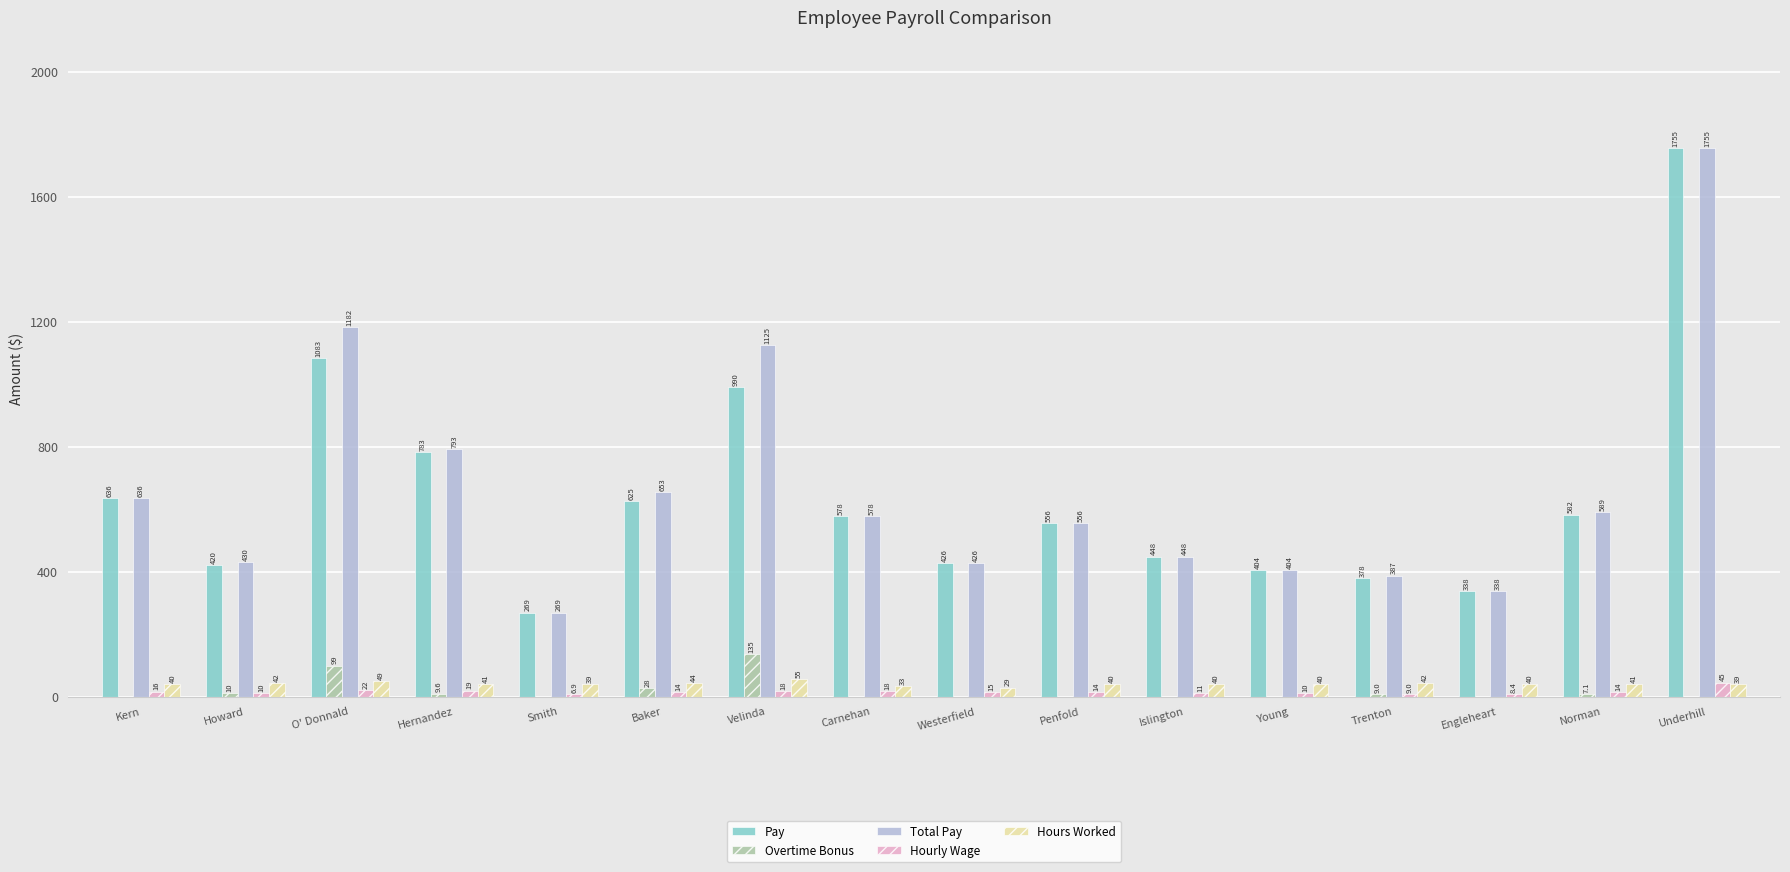

True or false: Total Pay has a value of 145.4 at Carnehan.

False